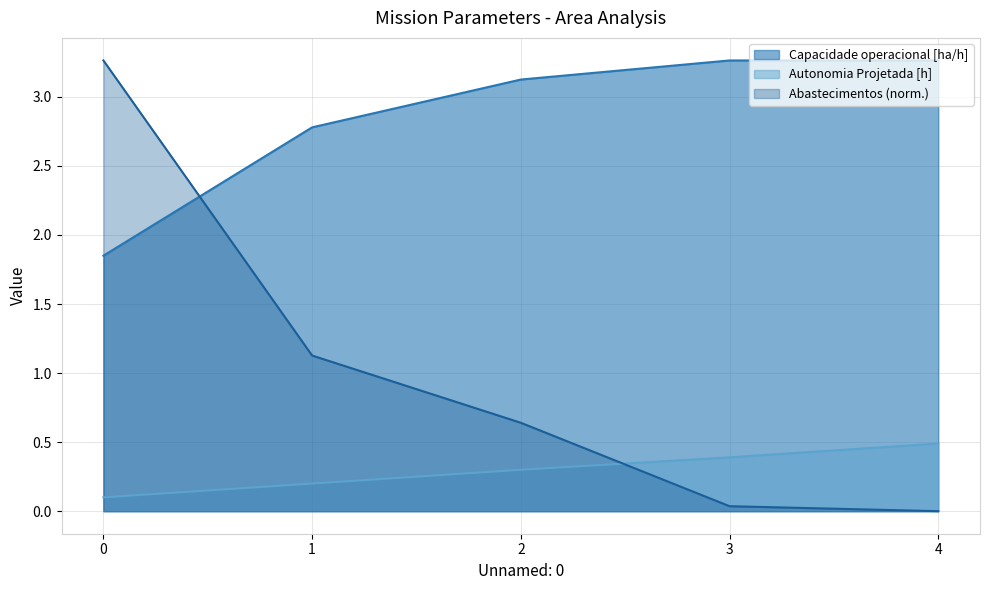

What is the sum of the Capacidade operacional [ha/h] values at 3 and 0?

5.1